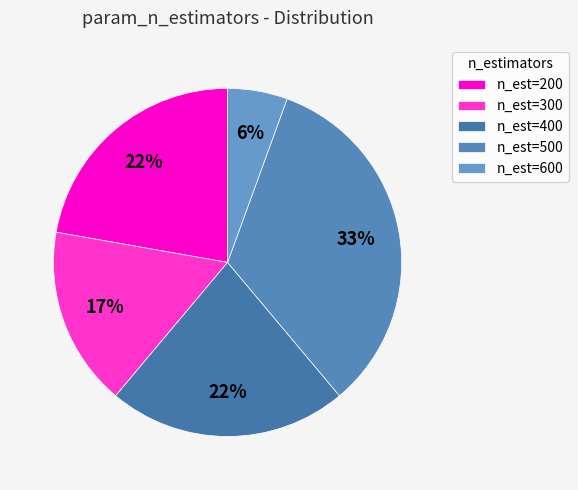

Count the number of slices in the pie.

5